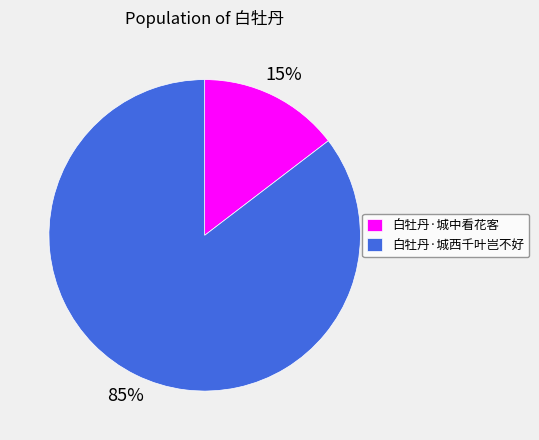

Is the sum of 白牡丹·城西千叶岂不好 and 白牡丹·城中看花客 greater than half?

Yes